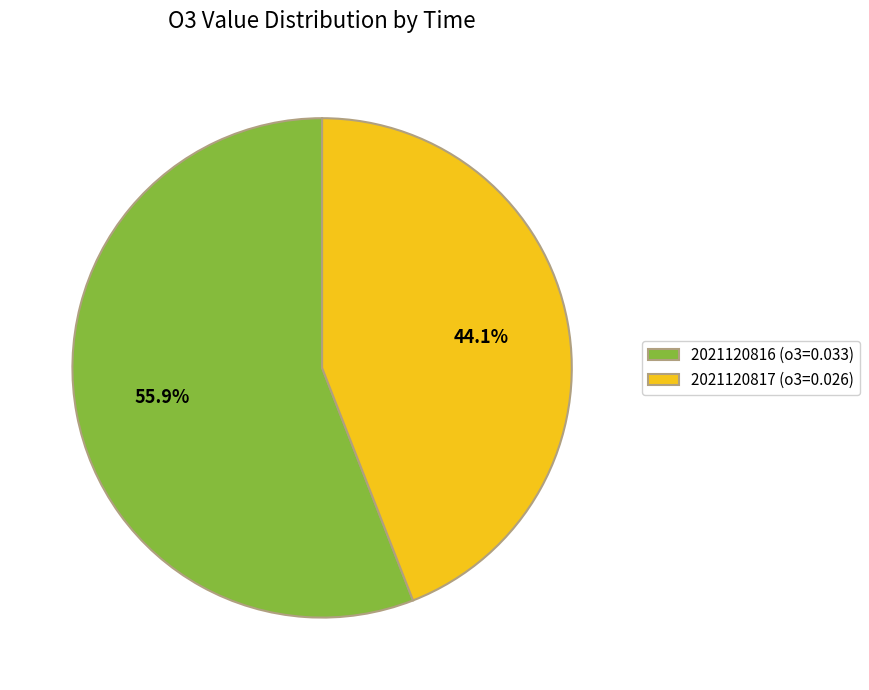

To the nearest percent, what is the average slice percentage?

50%